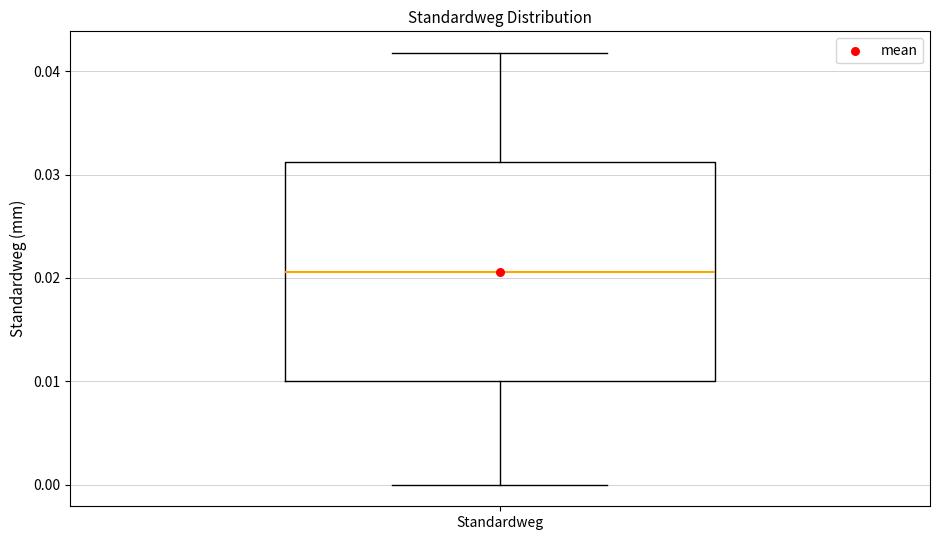

Read this box plot against the y-axis: the position of the median line, the range covered by the box, and the ends of both whiskers. The values are not printed on the chart, so give them approximately, as read against the axis.

median 0.021, box 0.010 to 0.031, whiskers 0.000 to 0.042